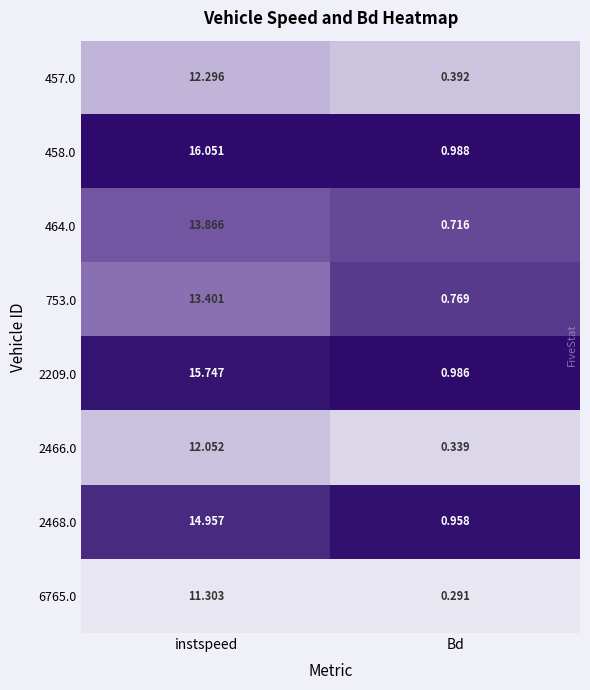

List the labels in order of 2466.0 value, largest first.

instspeed, Bd